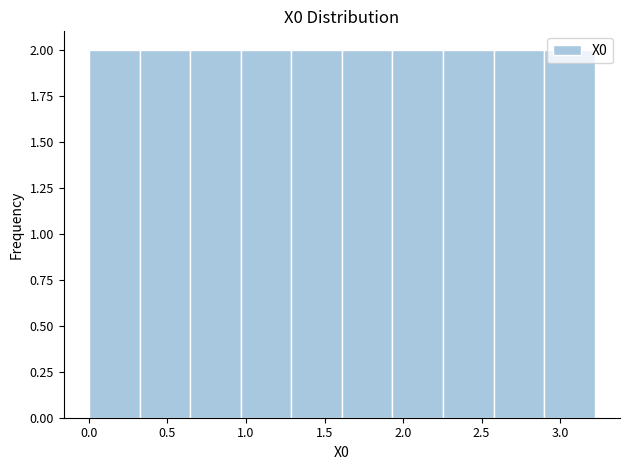

Reading left to right, transcribe this chart: for each bar, give the range it covers on the x-axis and its height. Neither the bar edges nor the heights are printed on the chart, so give them approximately, as read against the axes.

0.00 to 0.30: 2
0.30 to 0.65: 2
0.65 to 0.95: 2
0.95 to 1.30: 2
1.30 to 1.60: 2
1.60 to 1.95: 2
1.95 to 2.25: 2
2.25 to 2.60: 2
2.60 to 2.90: 2
2.90 to 3.20: 2